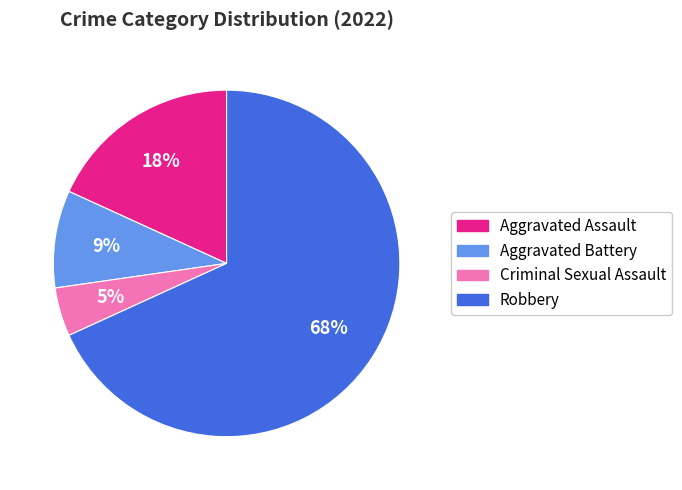

Which category accounts for the majority?

Robbery